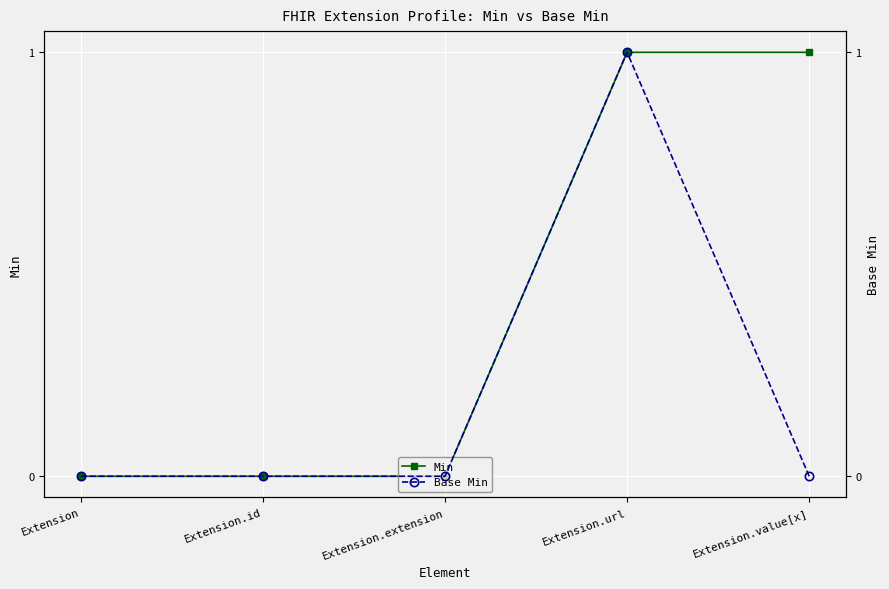

Read the Base Min value at Extension.url.

1